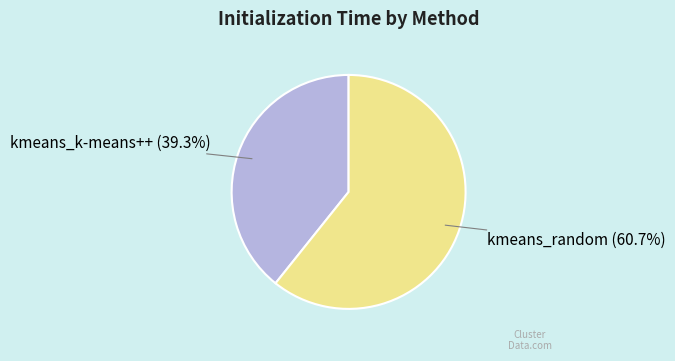

Is there a majority slice in this chart?

Yes